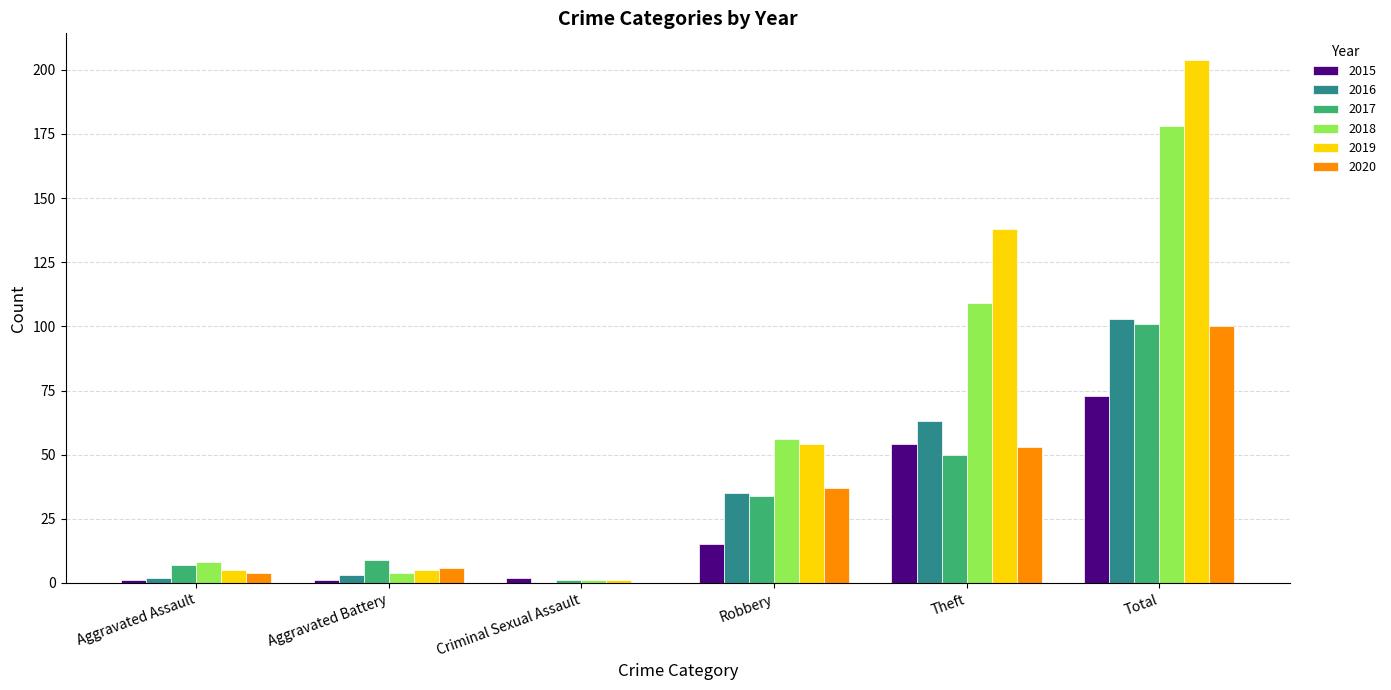

Is it true that 2017 equals 16 at Aggravated Battery?

False